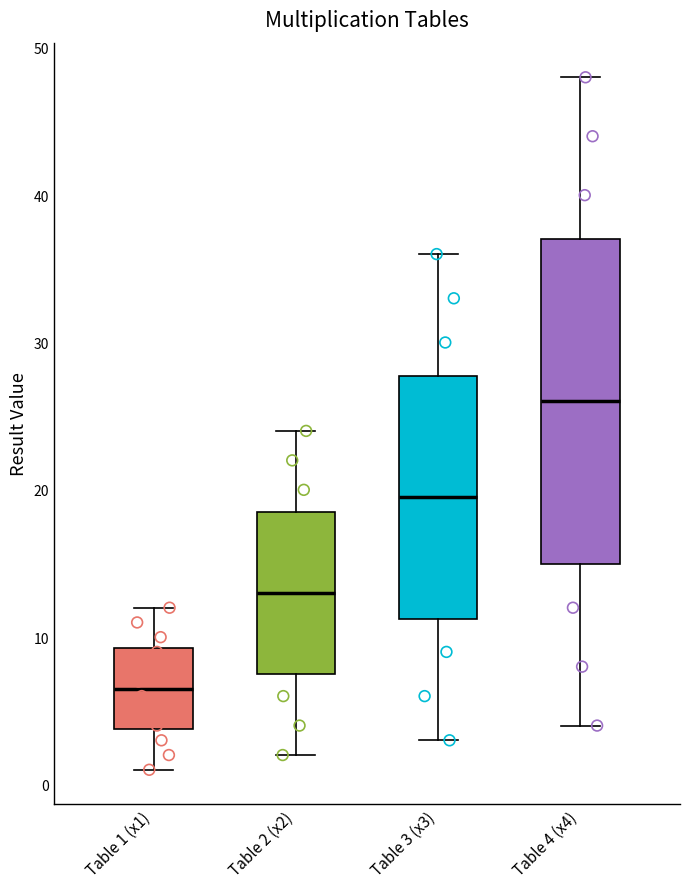

Reading left to right, transcribe this box plot: for each box, give where its median line is, the range the box spans, and where its two whiskers end, as read against the y-axis. The values are not printed on the chart, so give them approximately, as read against the axis.

Table 1 (x1): median 7, box 4 to 9, whiskers 1 to 12
Table 2 (x2): median 13, box 8 to 19, whiskers 2 to 24
Table 3 (x3): median 20, box 11 to 28, whiskers 3 to 36
Table 4 (x4): median 26, box 15 to 37, whiskers 4 to 48